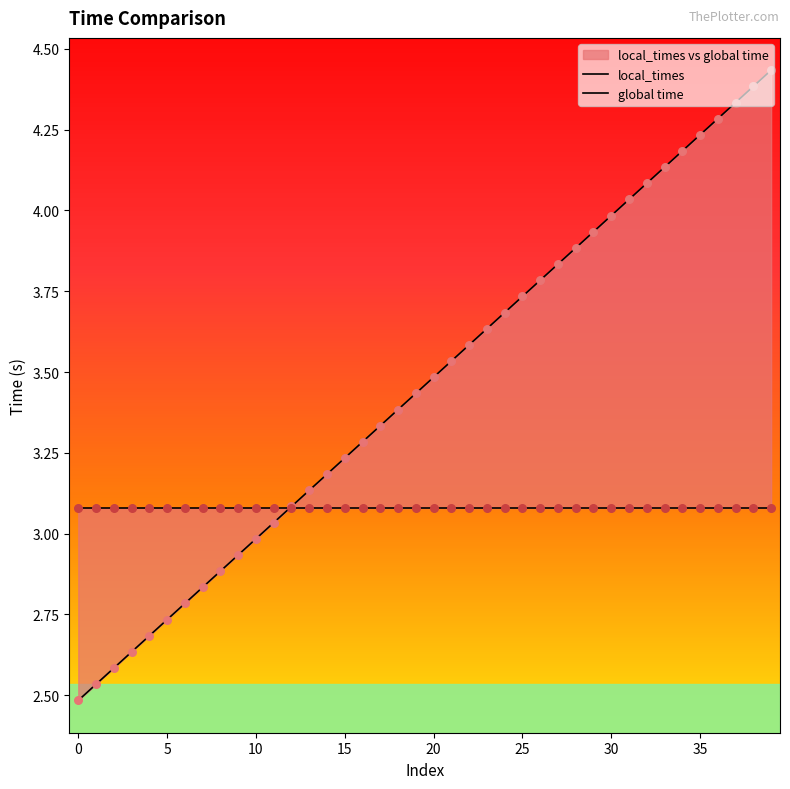

Between 34 and 22, which is larger?

34